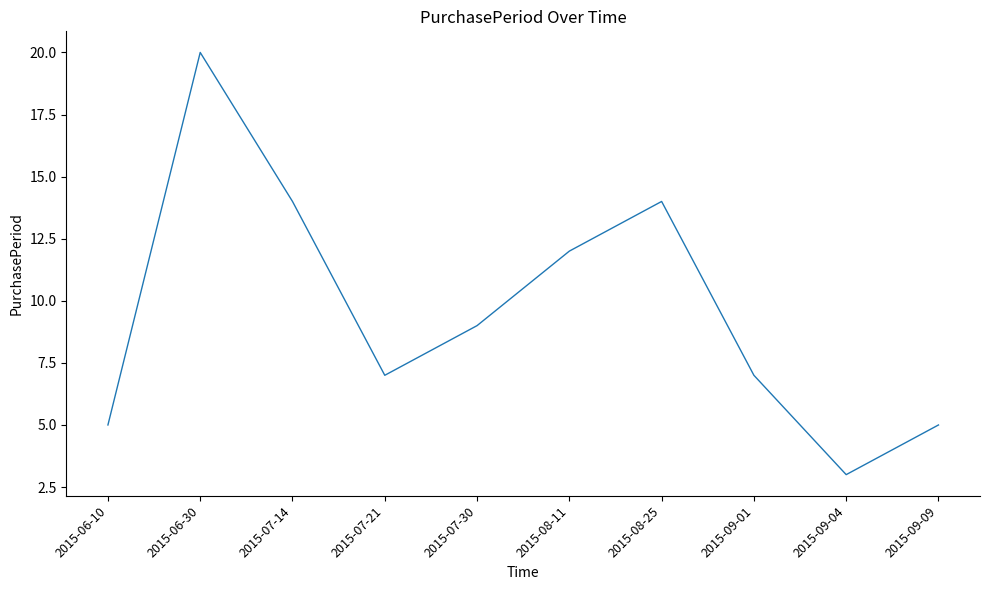

What is the change in value from 2015-06-10 to 2015-07-30?

+4